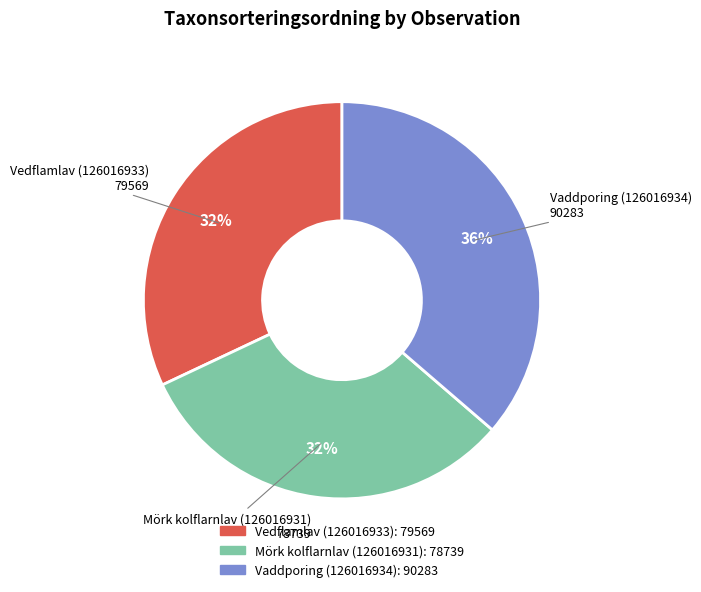

Is the sum of Vedflamlav (126016933) and Mörk kolflarnlav (126016931) greater than half?

Yes